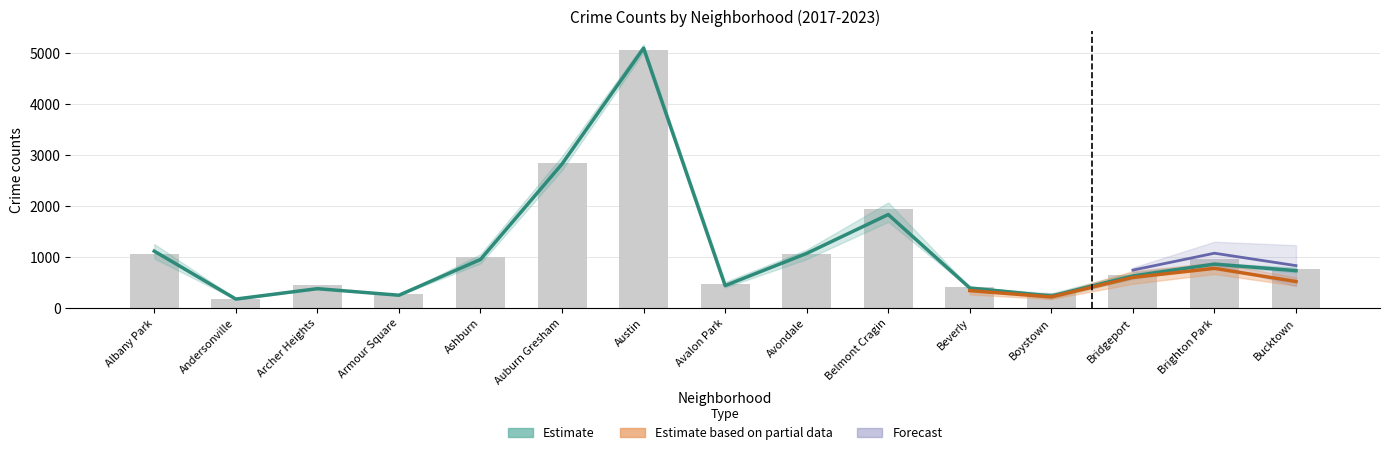

What is the maximum value shown in the chart?

5163